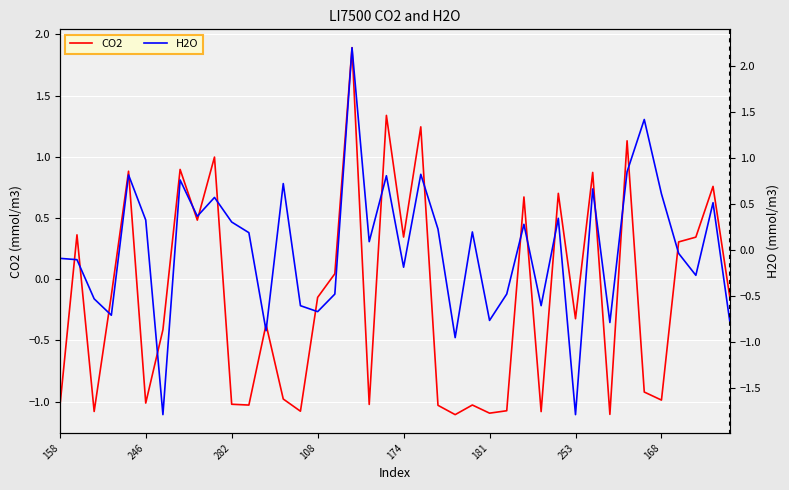

How many times do CO2 and H2O cross each other?

19